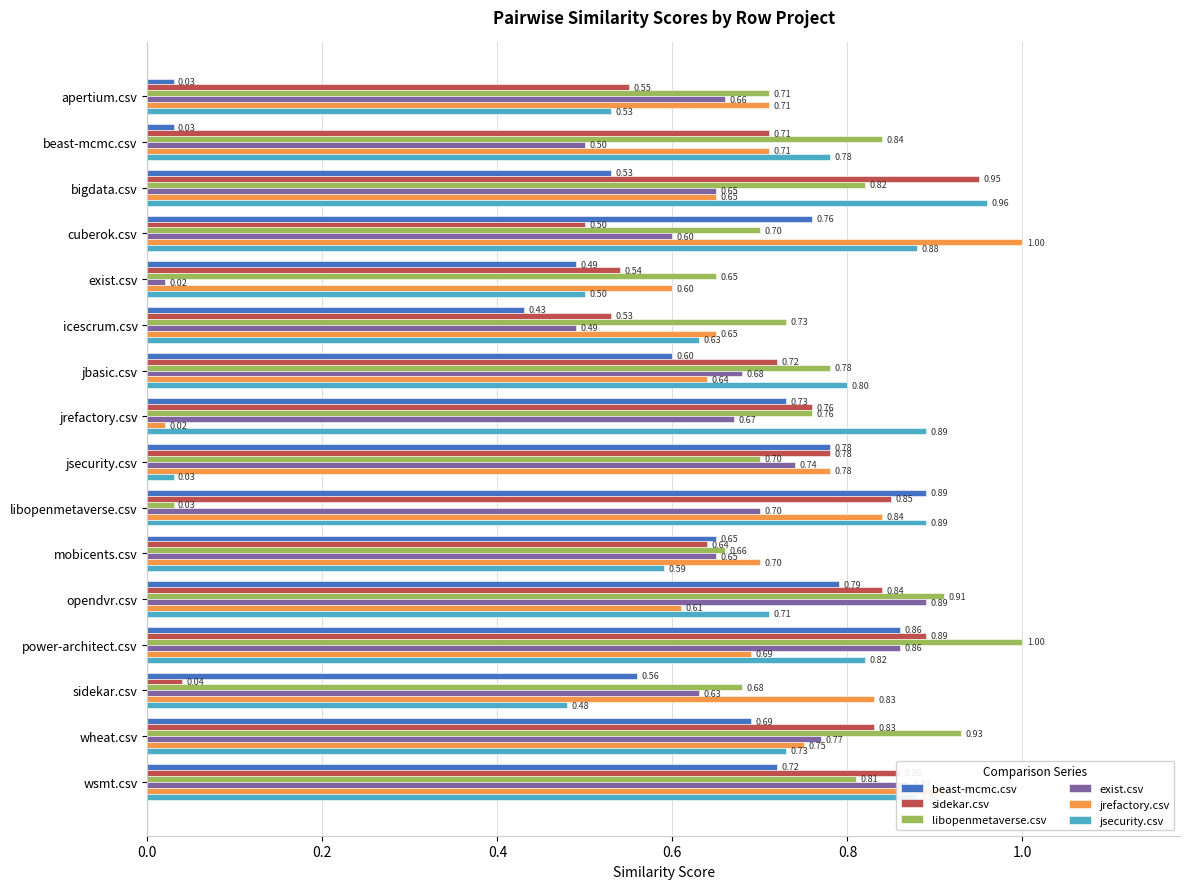

What is the average value of the sidekar.csv series?

0.7